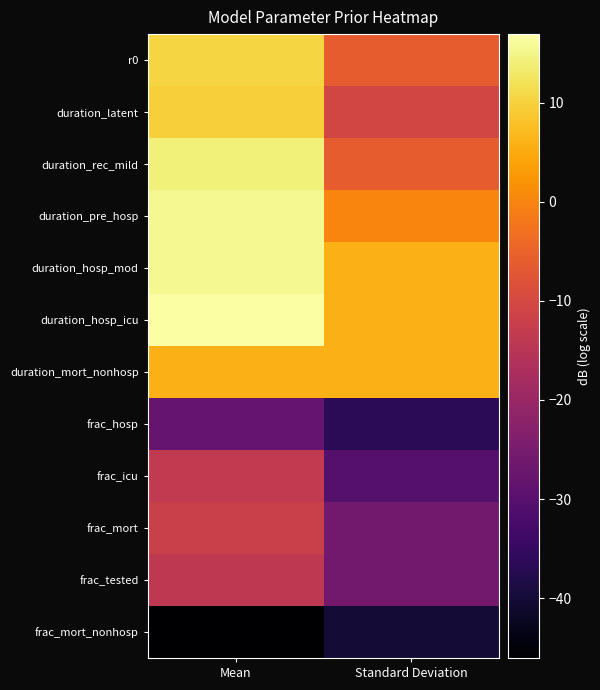

Rank the series by their maximum value, from lowest to highest.

frac_mort_nonhosp, frac_hosp, frac_tested, frac_icu, frac_mort, duration_mort_nonhosp, duration_latent, r0, duration_rec_mild, duration_pre_hosp, duration_hosp_mod, duration_hosp_icu